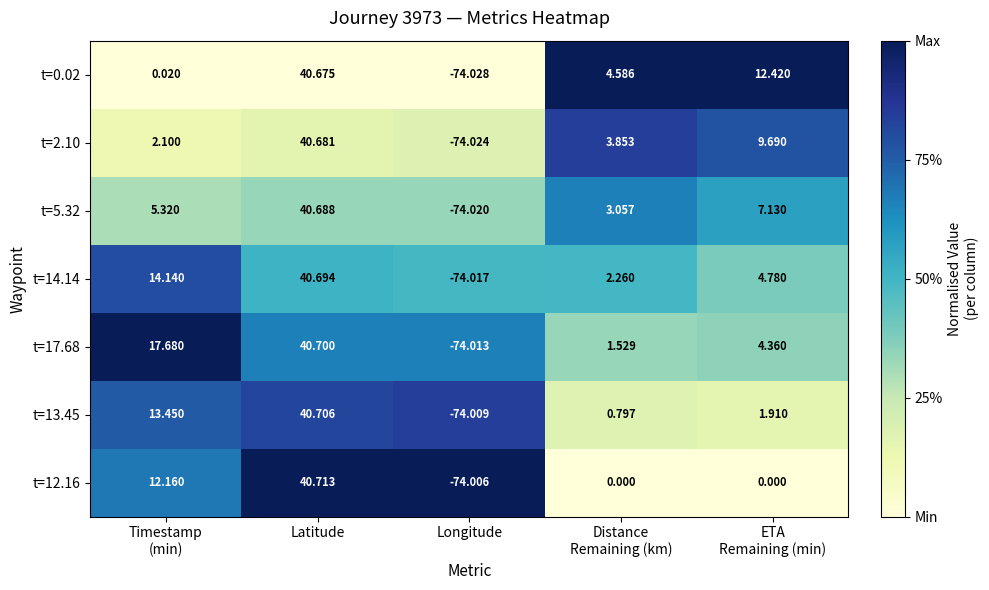

At which category is the sum across all series the highest?

Latitude